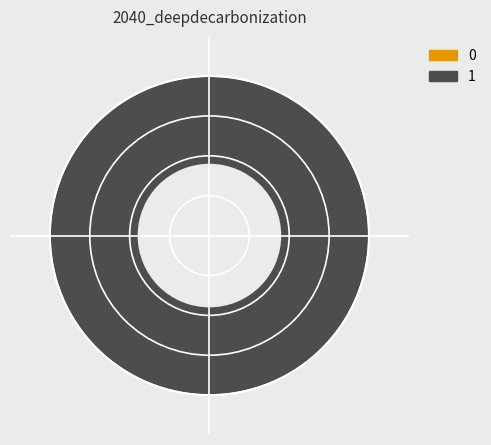

What percentage is the 1 slice, to the nearest percent?

100%